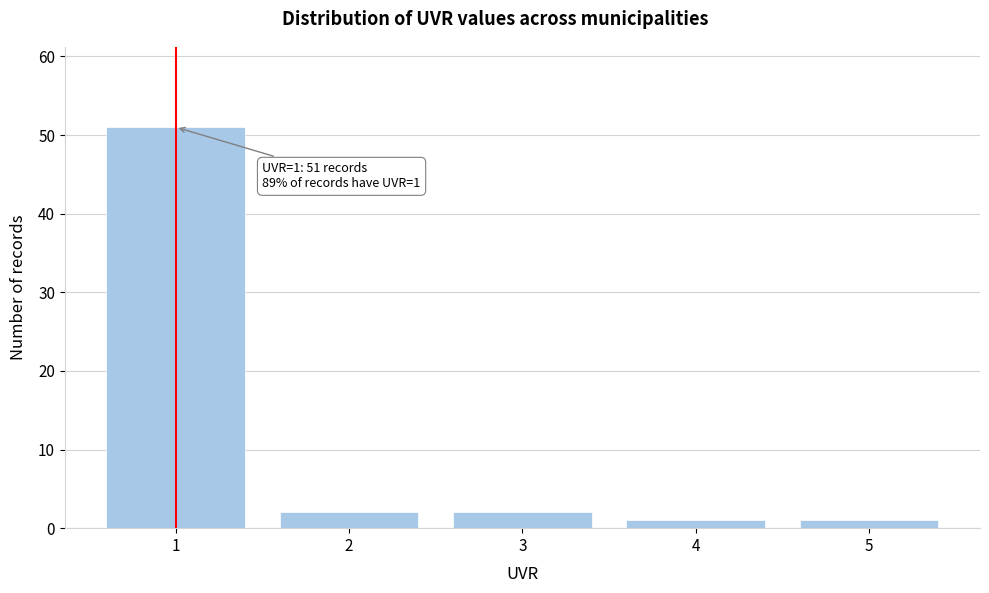

Reading right to left, list all the values displayed in this chart.

5=1	4=1	3=2	2=2	1=51